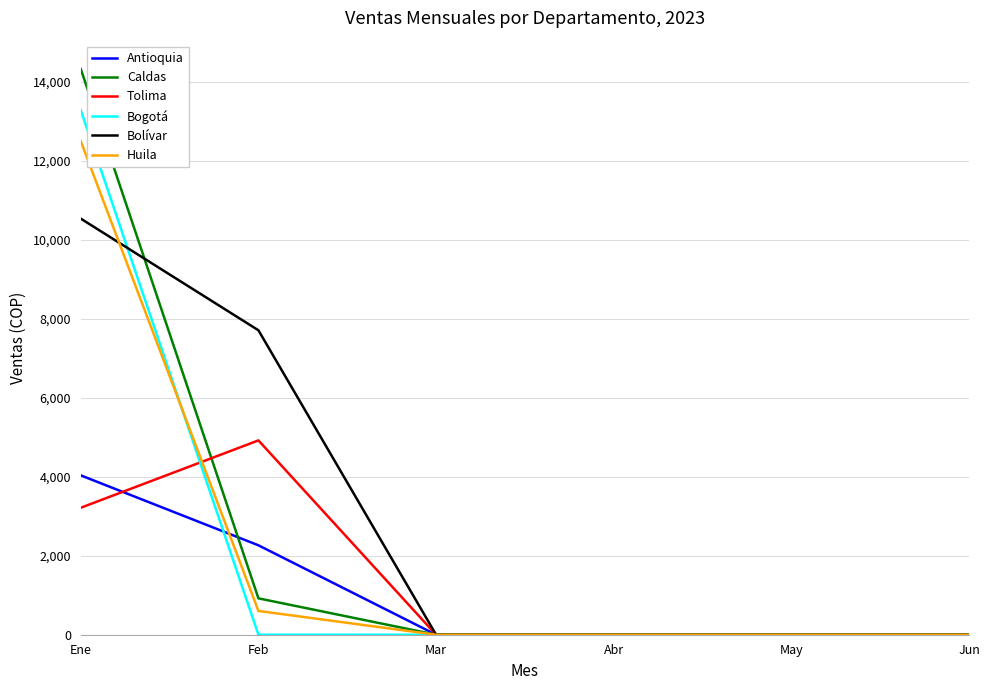

Between Ene and Abr, which series saw the biggest shift?

Caldas